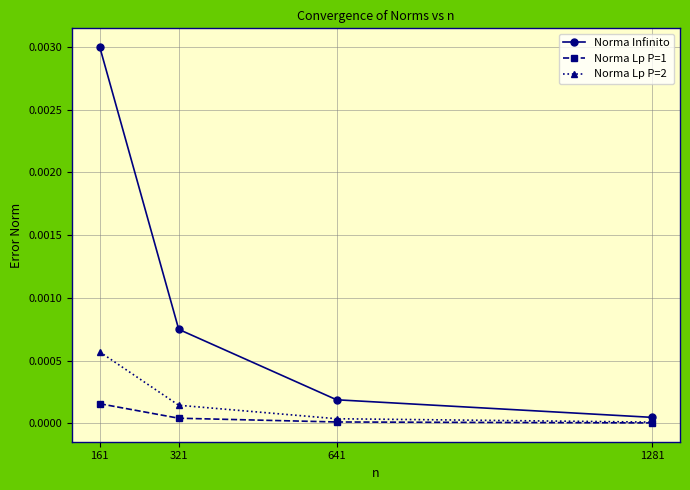

How many series are shown in this chart?

3